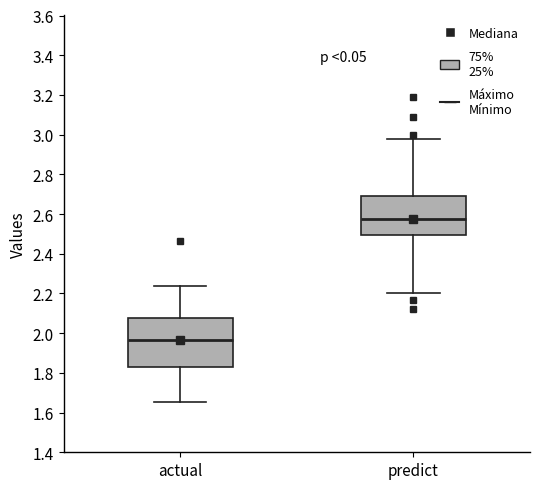

Reading left to right, transcribe this box plot: for each box, give where its median line is, the range the box spans, and where its two whiskers end, as read against the y-axis. The values are not printed on the chart, so give them approximately, as read against the axis.

actual: median 1.96, box 1.84 to 2.08, whiskers 1.66 to 2.24
predict: median 2.58, box 2.50 to 2.68, whiskers 2.20 to 2.98